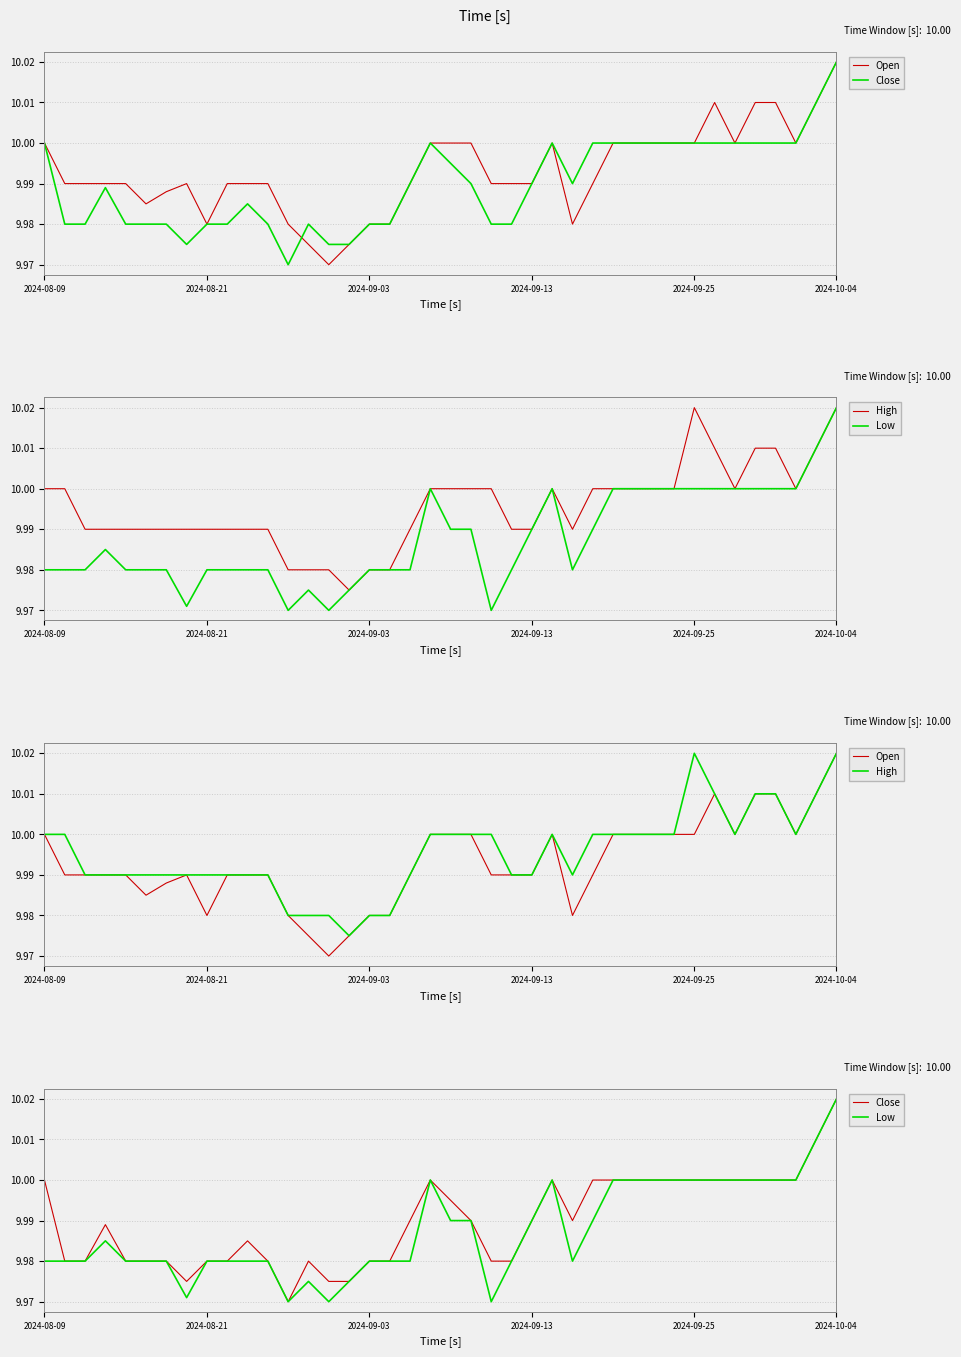

Reading left to right, what are all the values shown in this chart?

Open: 10.0	10.0	10.0	10.0	10.0	10.0	10.0	10.0	10.0	10.0	10.0	10.0	10.0	10.0	10.0	10.0	10.0	10.0	10.0	10.0	10.0	10.0	10.0	10.0	10.0	10.0	10.0	10.0	10.0	10.0	10.0	10.0	10.0	10.0	10.0	10.0	10.0	10.0	10.0	10.0
Close: 10.0	10.0	10.0	10.0	10.0	10.0	10.0	10.0	10.0	10.0	10.0	10.0	10.0	10.0	10.0	10.0	10.0	10.0	10.0	10.0	10.0	10.0	10.0	10.0	10.0	10.0	10.0	10.0	10.0	10.0	10.0	10.0	10.0	10.0	10.0	10.0	10.0	10.0	10.0	10.0
High: 10.0	10.0	10.0	10.0	10.0	10.0	10.0	10.0	10.0	10.0	10.0	10.0	10.0	10.0	10.0	10.0	10.0	10.0	10.0	10.0	10.0	10.0	10.0	10.0	10.0	10.0	10.0	10.0	10.0	10.0	10.0	10.0	10.0	10.0	10.0	10.0	10.0	10.0	10.0	10.0
Low: 10.0	10.0	10.0	10.0	10.0	10.0	10.0	10.0	10.0	10.0	10.0	10.0	10.0	10.0	10.0	10.0	10.0	10.0	10.0	10.0	10.0	10.0	10.0	10.0	10.0	10.0	10.0	10.0	10.0	10.0	10.0	10.0	10.0	10.0	10.0	10.0	10.0	10.0	10.0	10.0